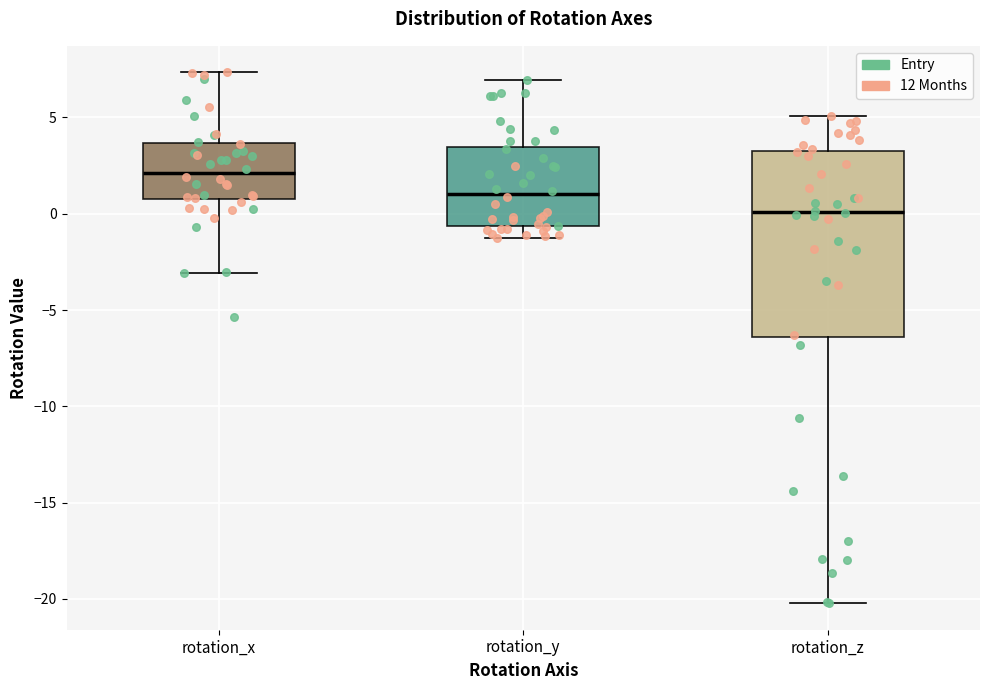

Reading left to right, read every box against the y-axis: the position of its median line, the range the box covers, and the ends of its whiskers. The values are not printed on the chart, so give them approximately, as read against the axis.

rotation_x: median 2.0, box 1.0 to 3.5, whiskers -3.0 to 7.5
rotation_y: median 1.0, box -0.5 to 3.5, whiskers -1.5 to 7.0
rotation_z: median 0.0, box -6.5 to 3.5, whiskers -20.0 to 5.0